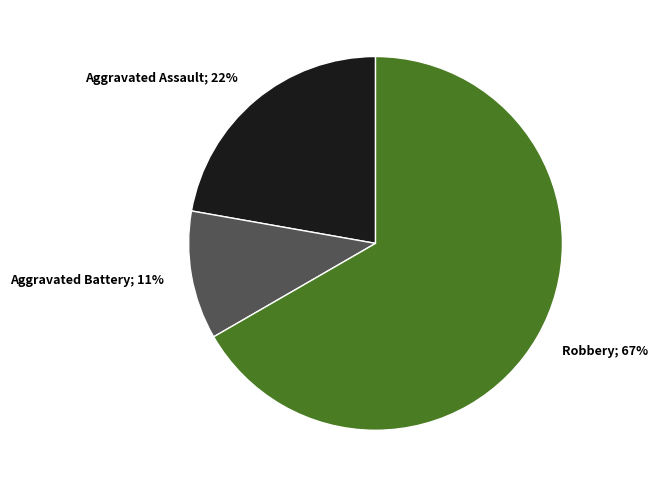

To the nearest percent, what is the difference between the largest and smallest slice percentages?

56%